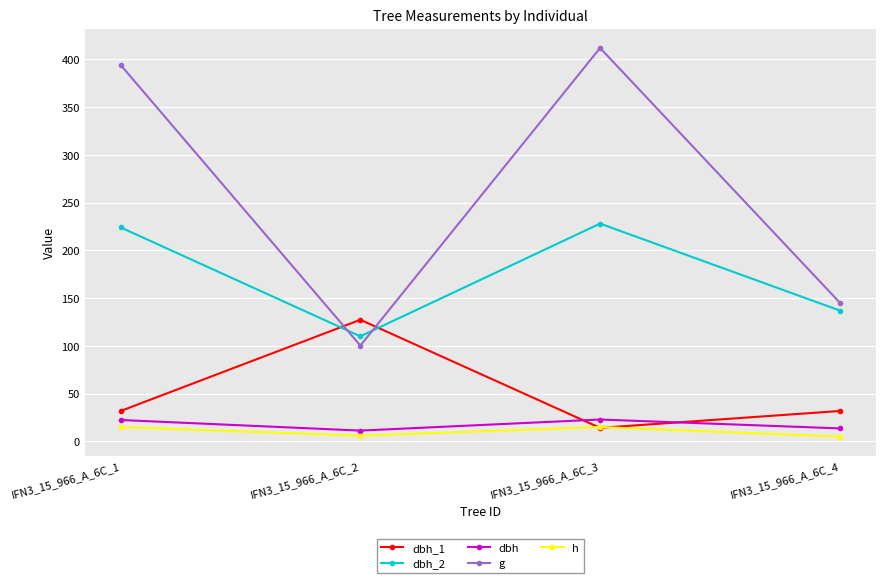

Between IFN3_15_966_A_6C_2 and IFN3_15_966_A_6C_3, which series saw the biggest shift?

g